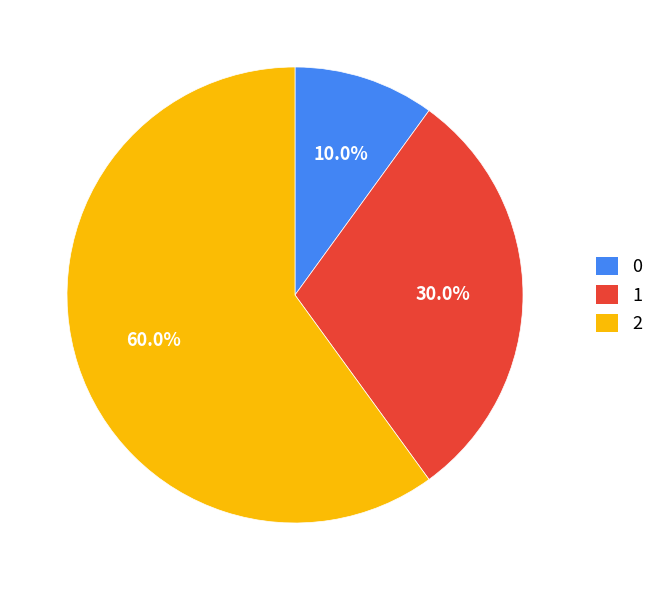

True or false: 1 accounts for 21% of the total.

False